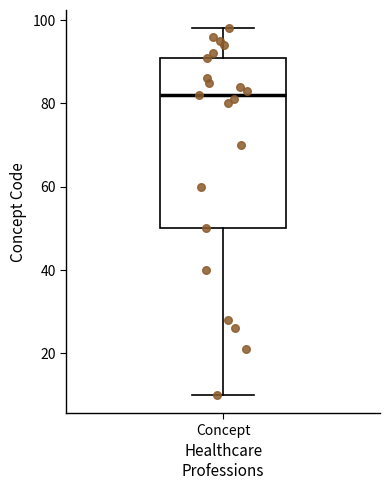

Read this box plot against the y-axis: the position of the median line, the range covered by the box, and the ends of both whiskers. The values are not printed on the chart, so give them approximately, as read against the axis.

median 82, box 50 to 92, whiskers 10 to 98